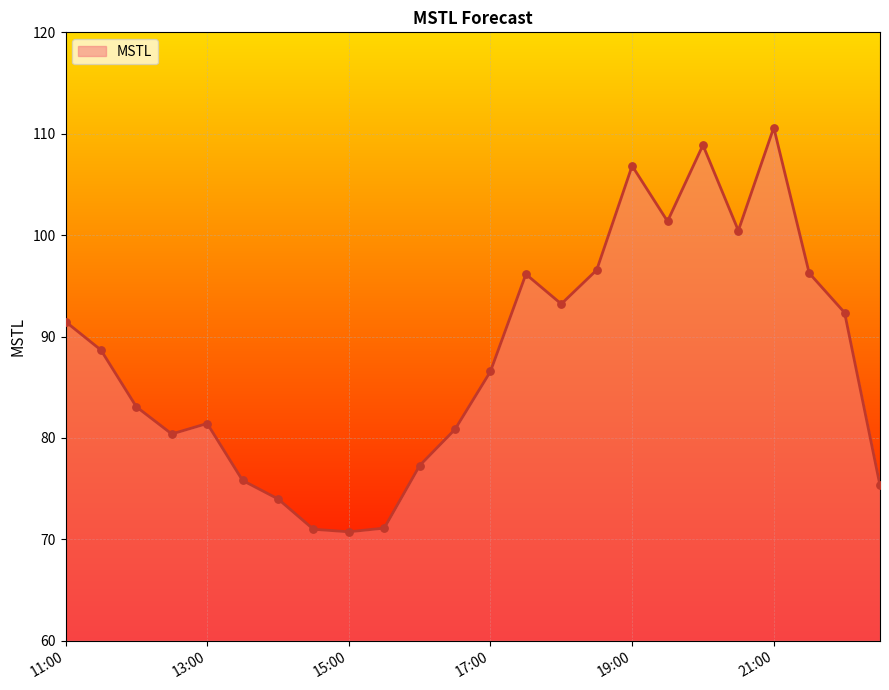

What is the minimum value shown in the chart?

70.7